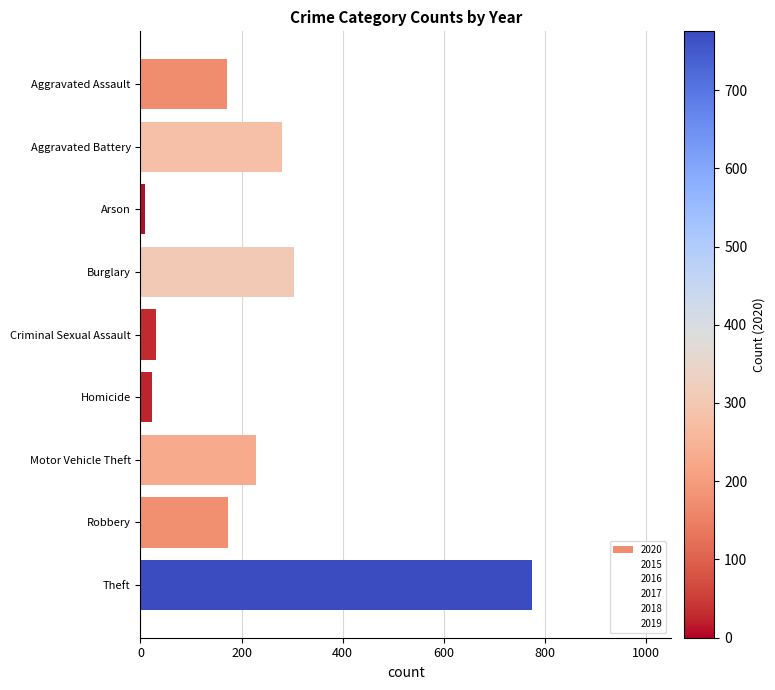

Where does the 2016 series first go above 173?

Aggravated Battery